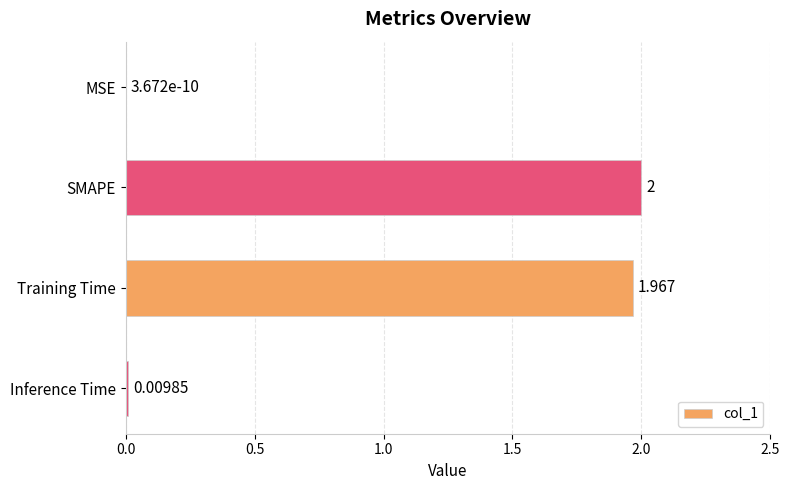

At which category does the chart reach its peak across all series?

SMAPE